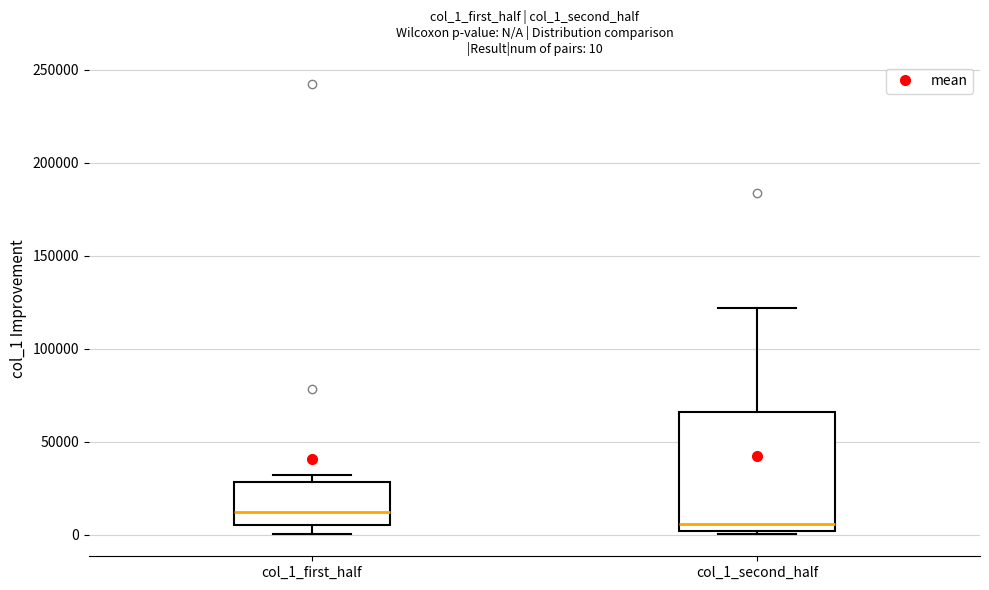

Which box is the tallest, from its lower edge to its upper edge?

col_1_second_half